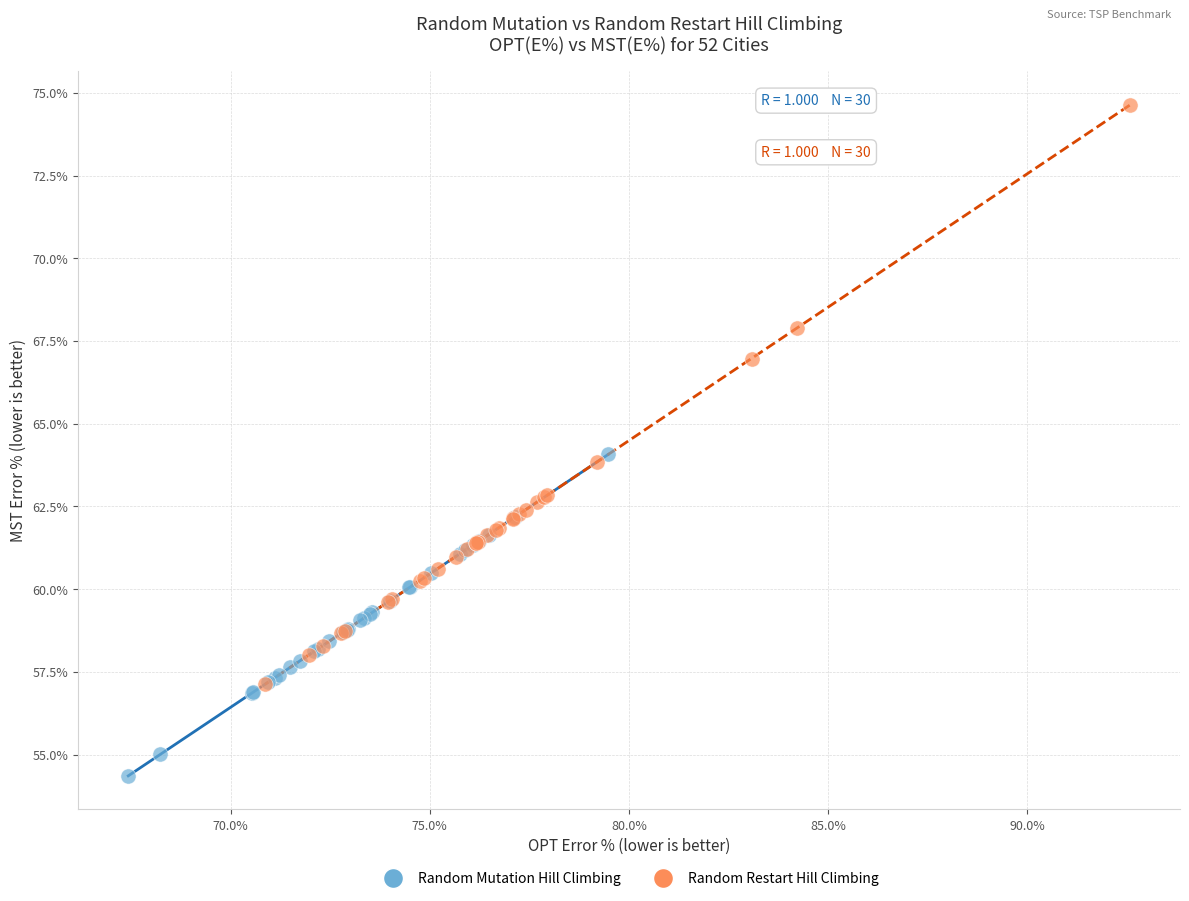

Which series contains the highest Y value?

Random Restart Hill Climbing